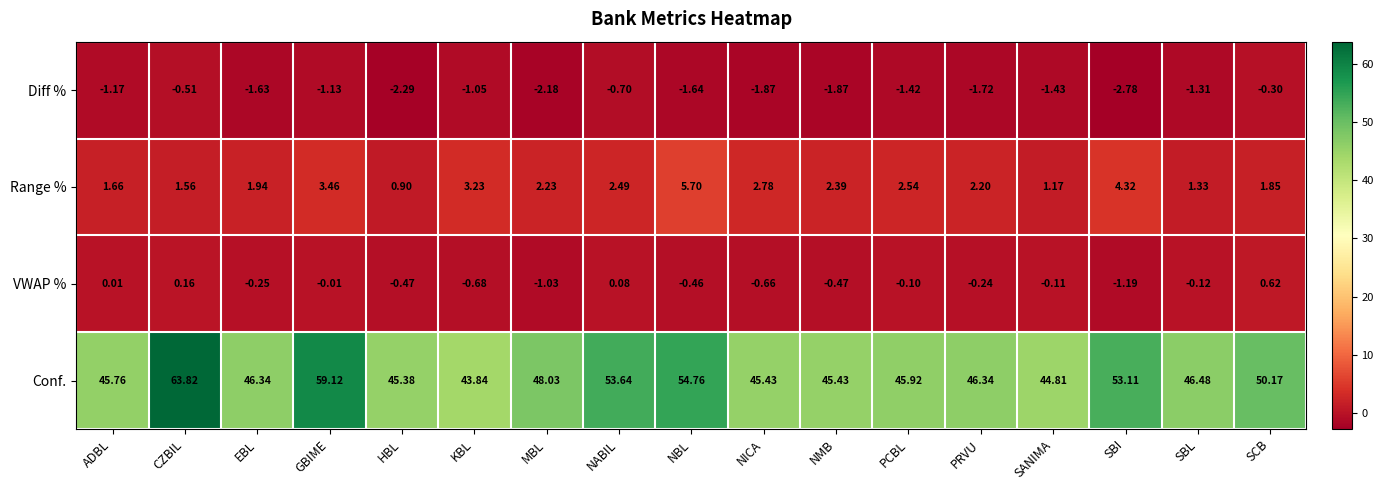

What is the maximum value shown in the chart?

63.8